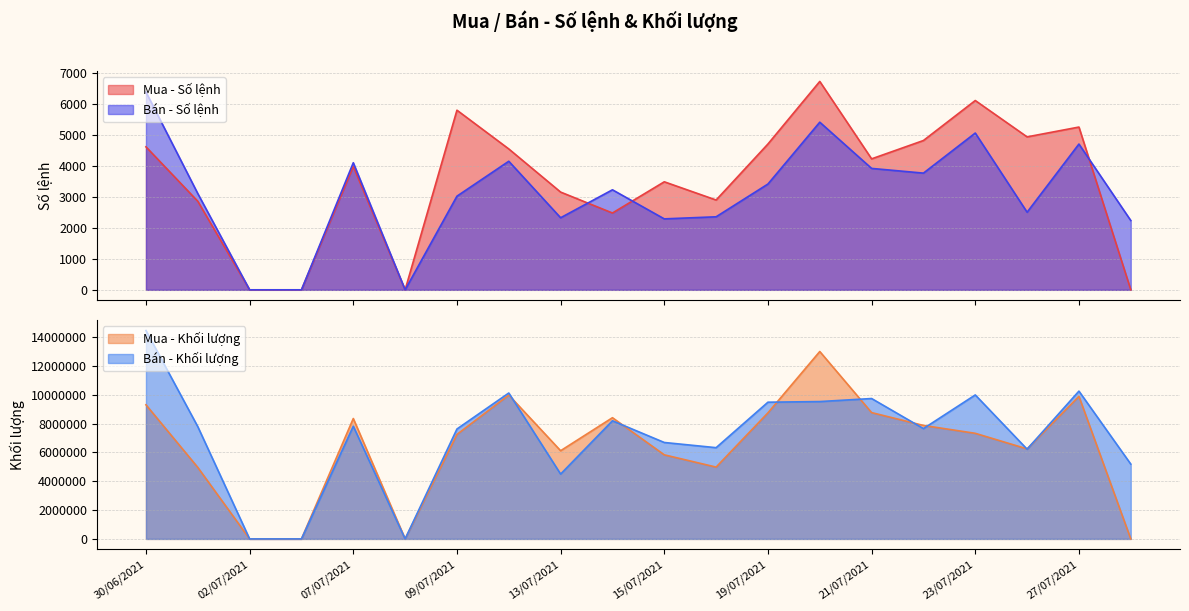

What is the difference between the Mua - Số lệnh values at 27/07/2021 and 16/07/2021?

2354